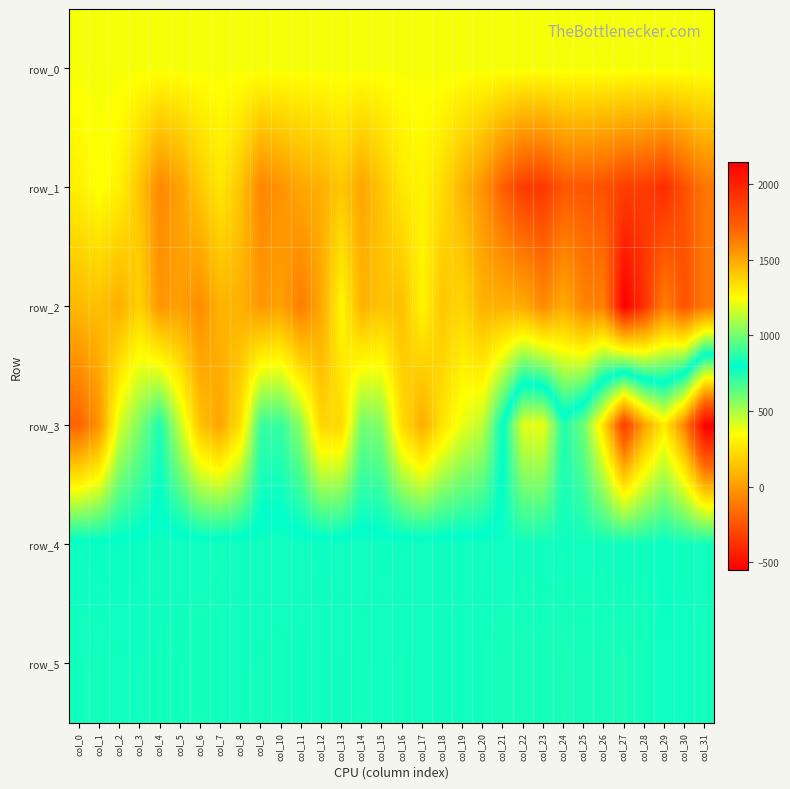

List the labels in order of row_1 value, largest first.

col_1, col_17, col_2, col_0, col_16, col_7, col_18, col_6, col_13, col_8, col_15, col_3, col_19, col_12, col_11, col_14, col_5, col_20, col_10, col_4, col_9, col_31, col_21, col_25, col_24, col_30, col_26, col_27, col_28, col_22, col_23, col_29